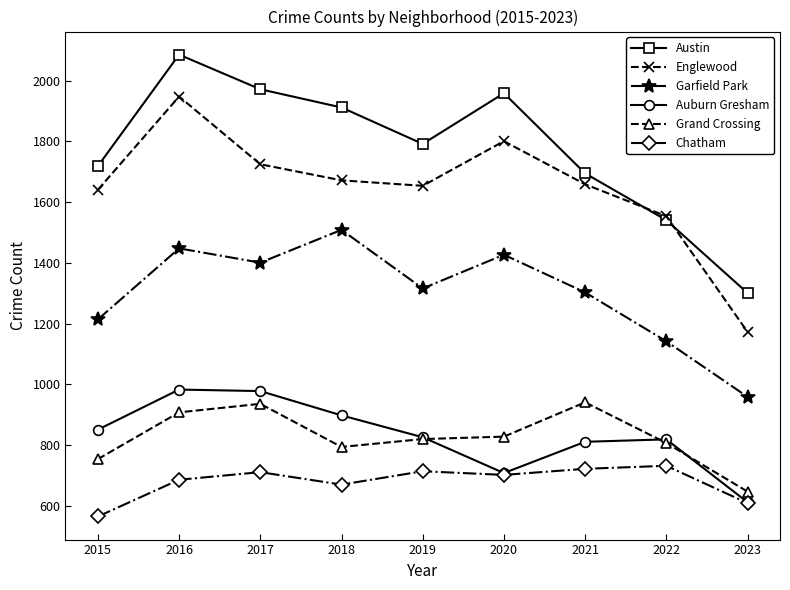

The value of Chatham at 2020 is 412. True or false?

False